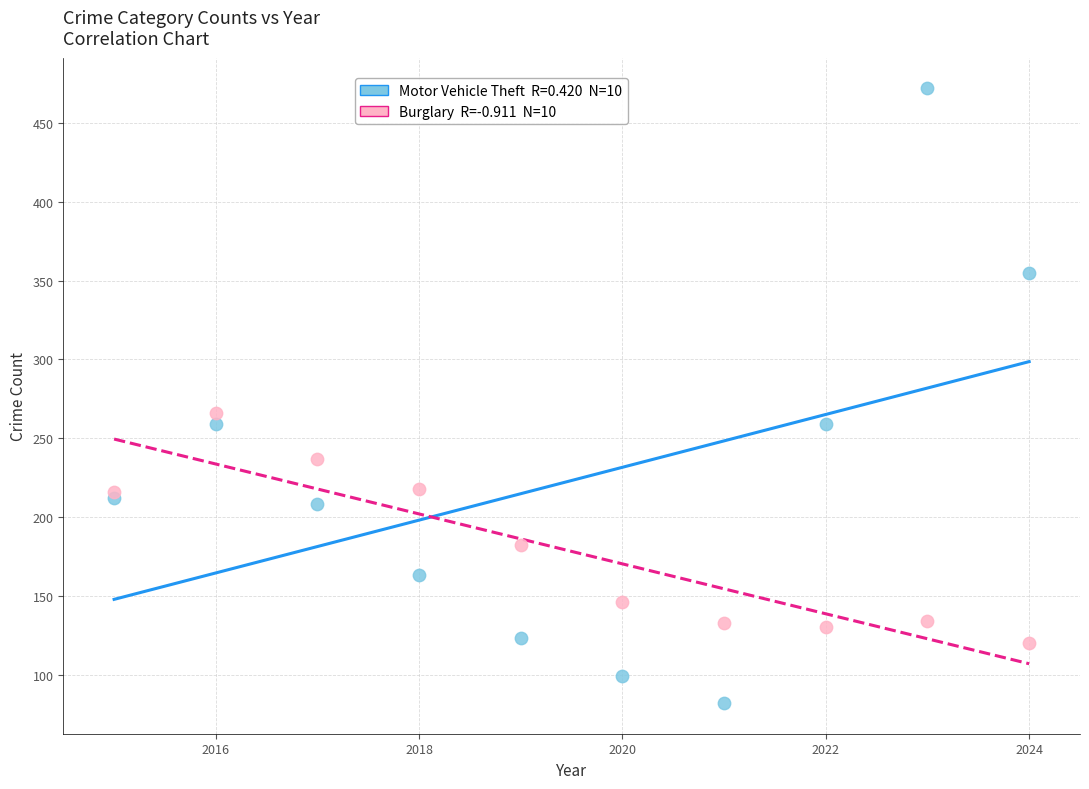

Across all series, what Y value is closest to 277?

266